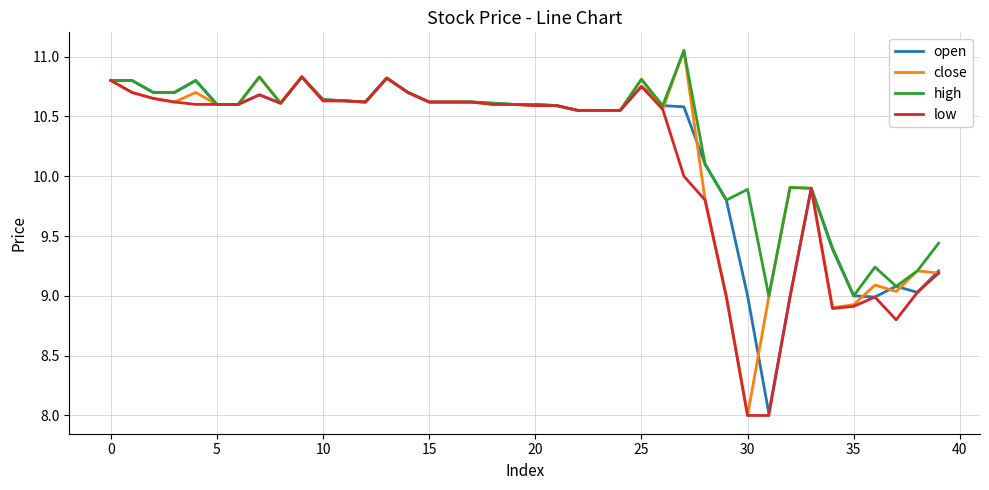

What is the lowest value of the open series?

8.0